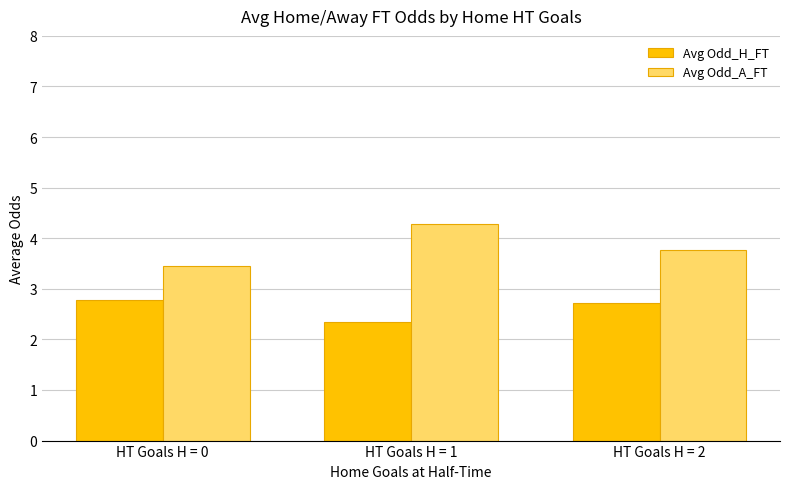

Reading left to right, extract all data points from this chart.

Avg Odd_H_FT: 2.8	2.3	2.7
Avg Odd_A_FT: 3.4	4.3	3.8